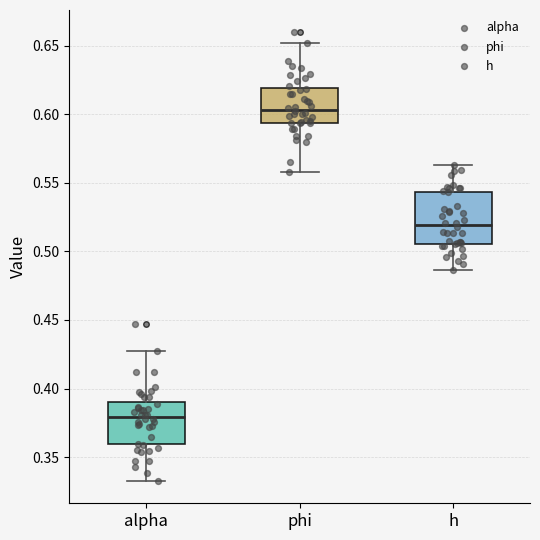

Which box is the tallest, from its lower edge to its upper edge?

h